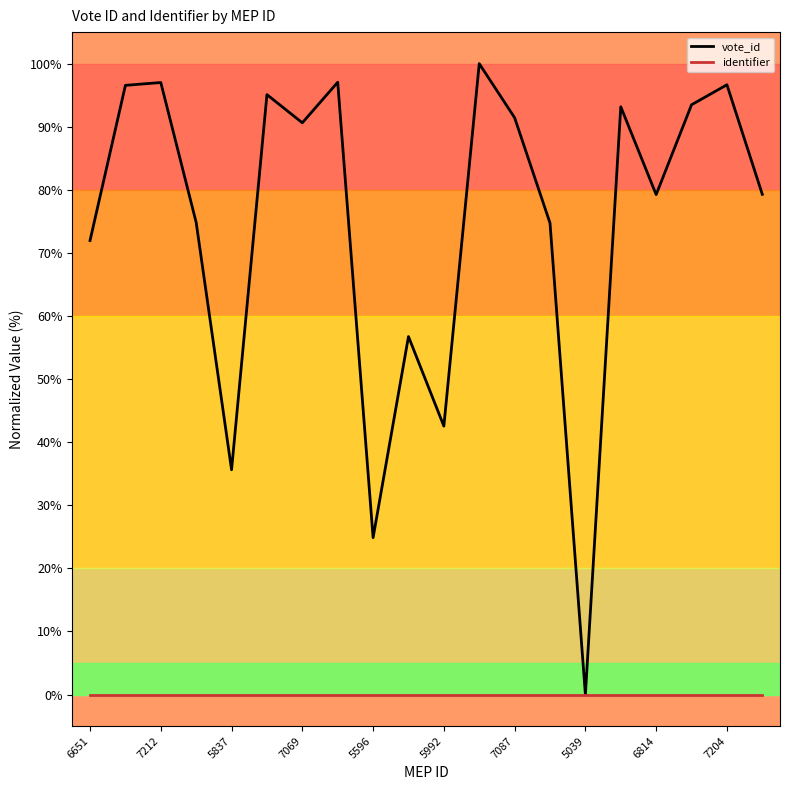

List the series in order of their peak value, highest first.

vote_id, identifier